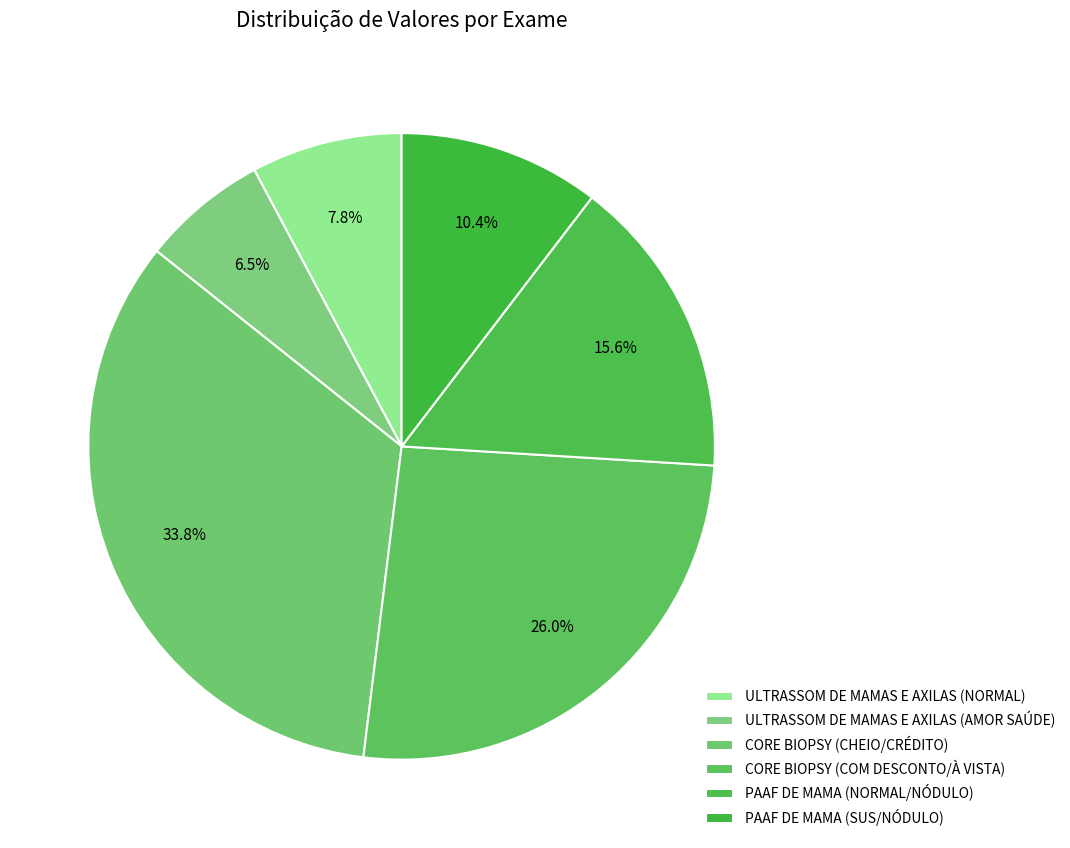

Which slice is the largest?

CORE BIOPSY (CHEIO/CRÉDITO)